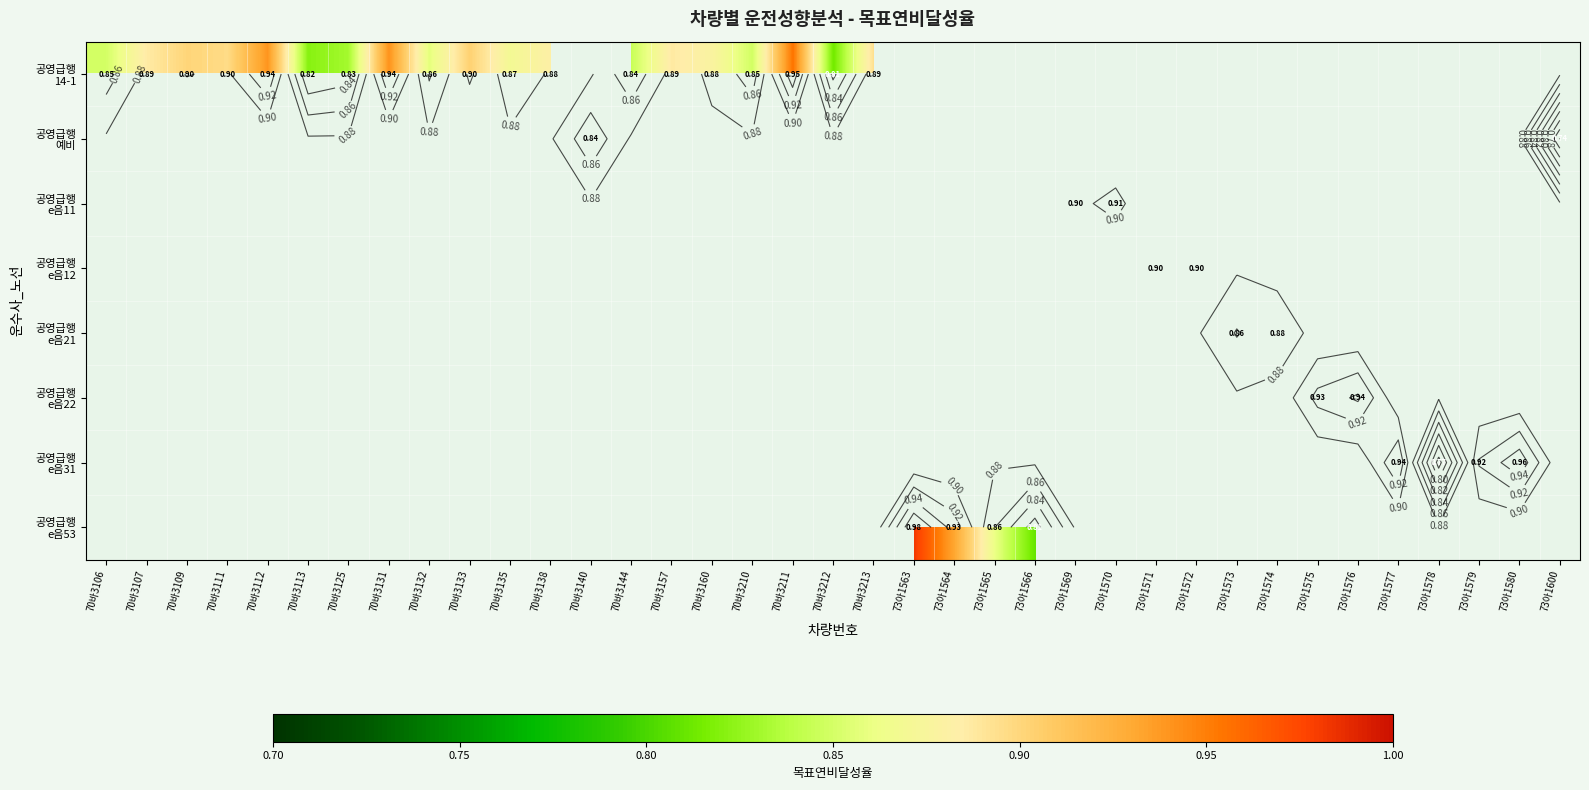

How many data points does each series have?

37